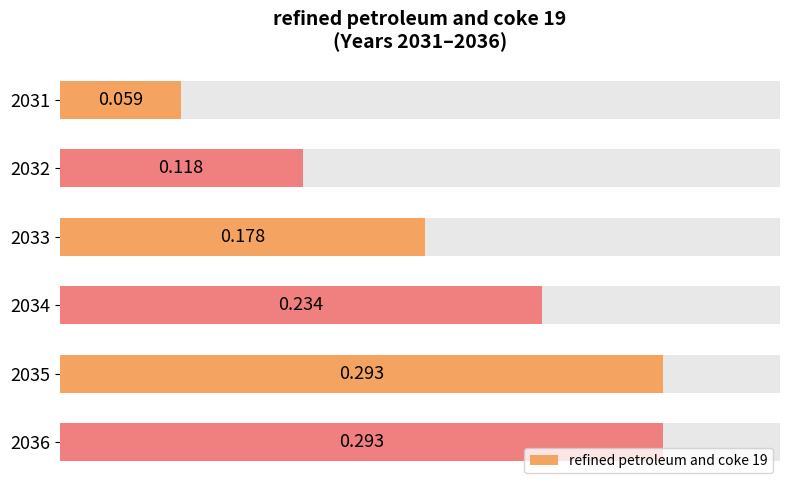

What is the change in value from 2032 to 2034?

+0.1